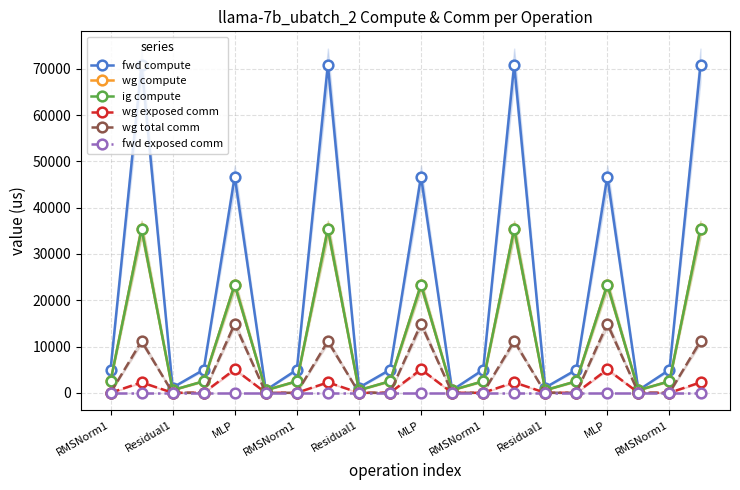

Rank the series by their maximum value, from lowest to highest.

fwd exposed comm, wg exposed comm, wg total comm, wg compute, ig compute, fwd compute